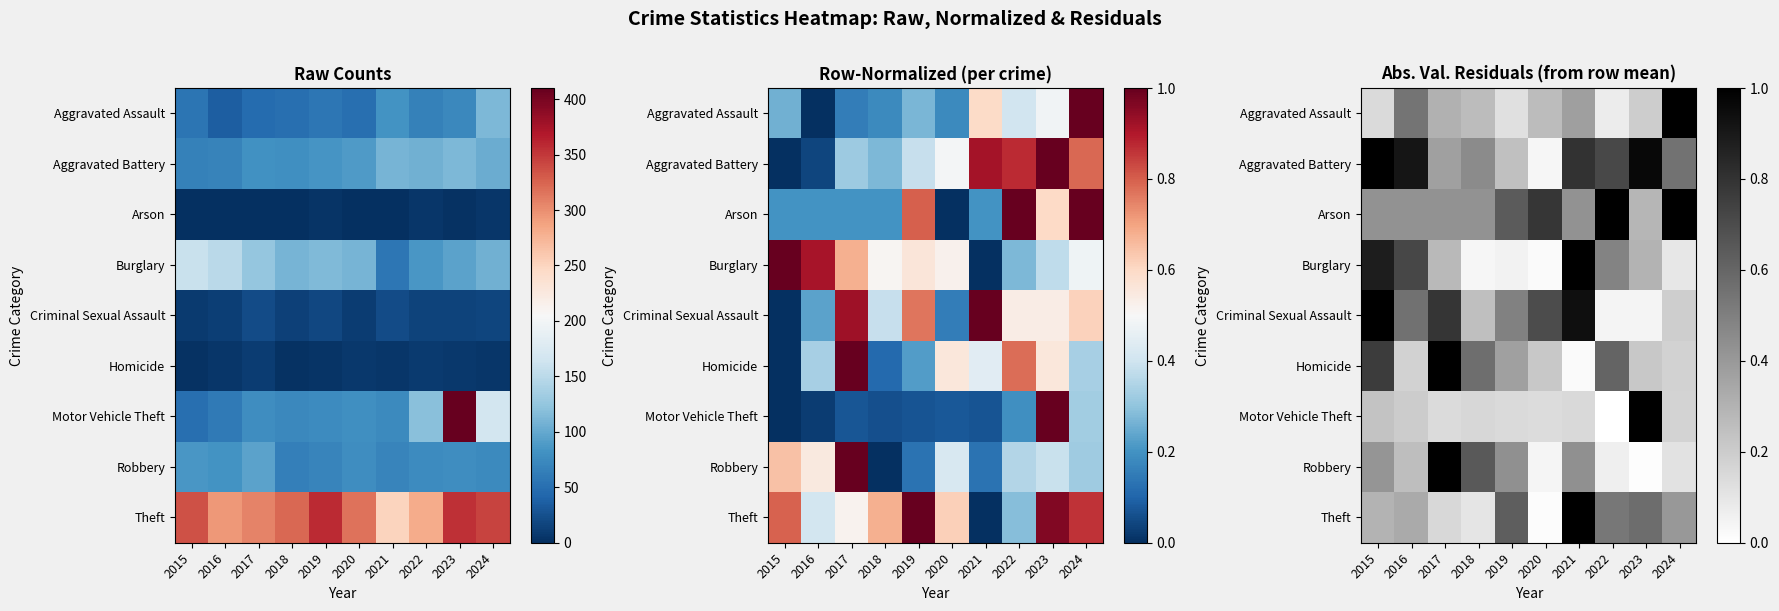

The Homicide series shows 0.1 at 2020. True or false?

False